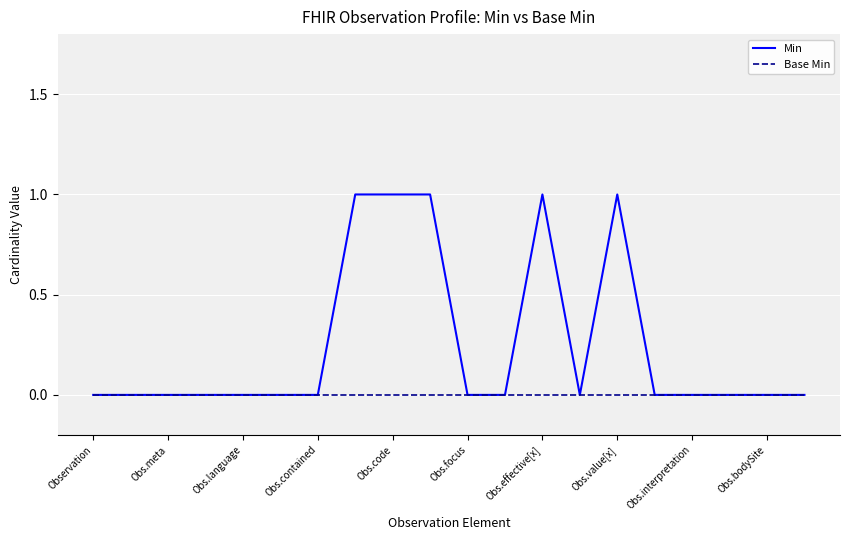

Which series has the largest total across all categories?

Min